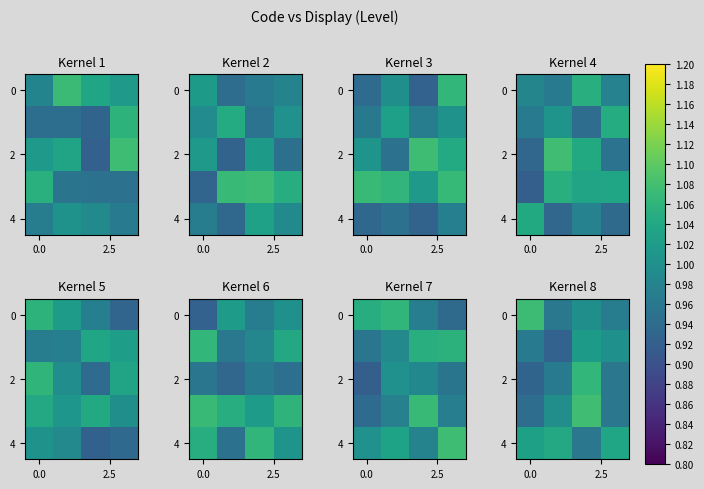

At how many categories does at least one series exceed 1?

4